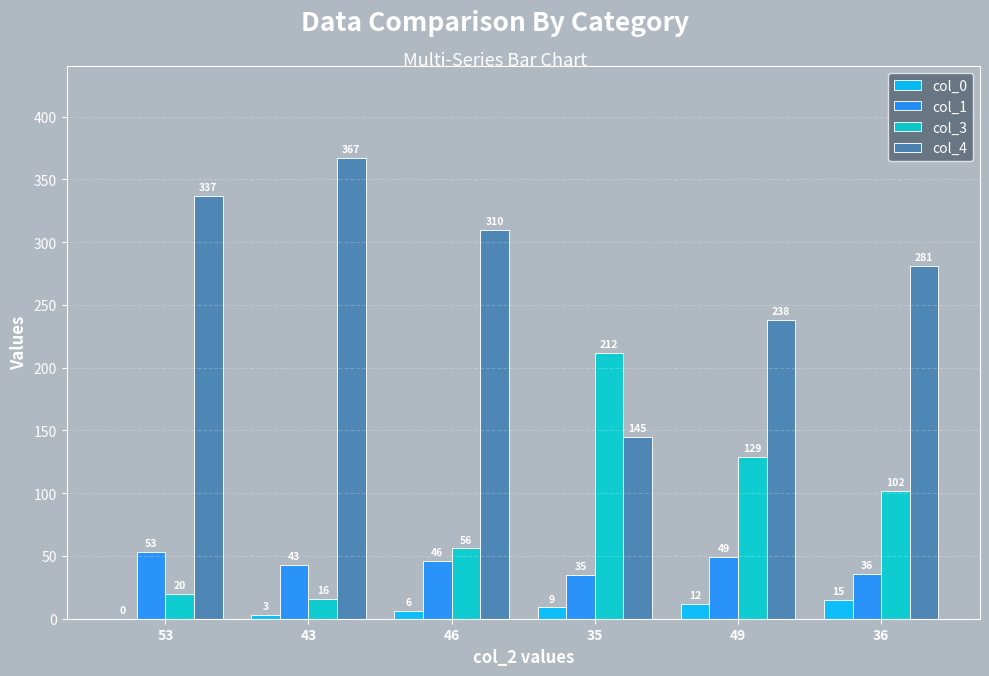

At which label is col_1 closest to 44?

43